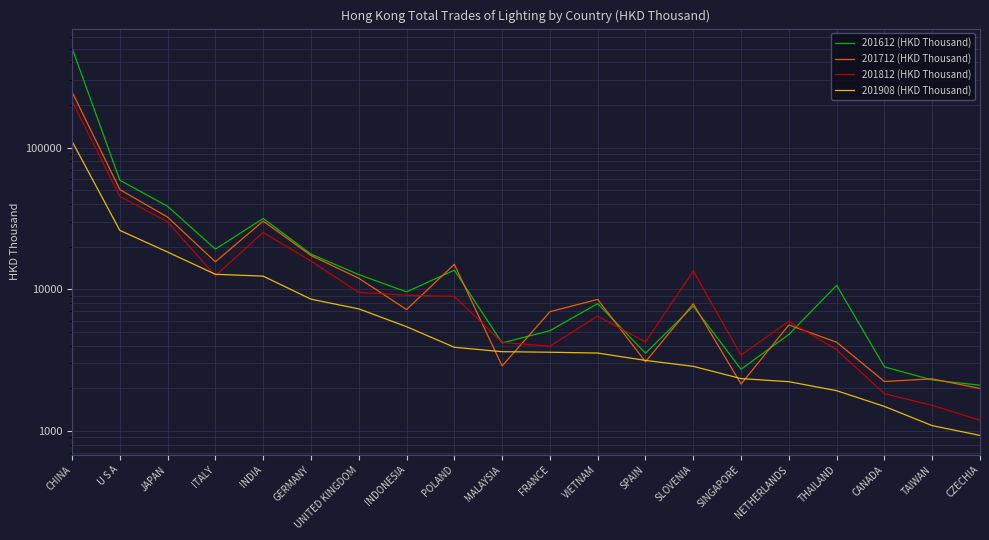

Rank the series at U S A from highest to lowest value.

201612 (HKD Thousand), 201712 (HKD Thousand), 201812 (HKD Thousand), 201908 (HKD Thousand)